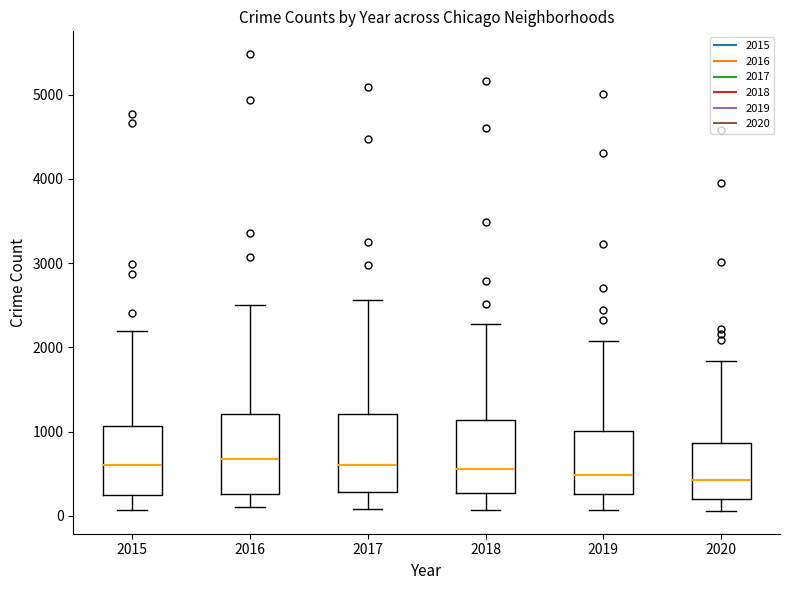

Reading left to right, read every box against the y-axis: the position of its median line, the range the box covers, and the ends of its whiskers. The values are not printed on the chart, so give them approximately, as read against the axis.

2015: median 600, box 300 to 1100, whiskers 100 to 2200
2016: median 700, box 300 to 1200, whiskers 100 to 2500
2017: median 600, box 300 to 1200, whiskers 100 to 2600
2018: median 600, box 300 to 1100, whiskers 100 to 2300
2019: median 500, box 300 to 1000, whiskers 100 to 2100
2020: median 400, box 200 to 900, whiskers 100 to 1800